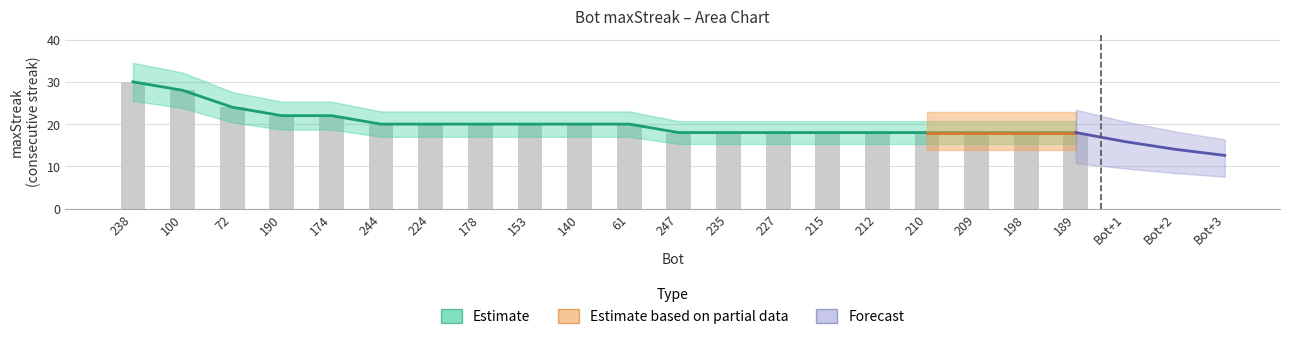

True or false: the data shows 20 at 224.

True